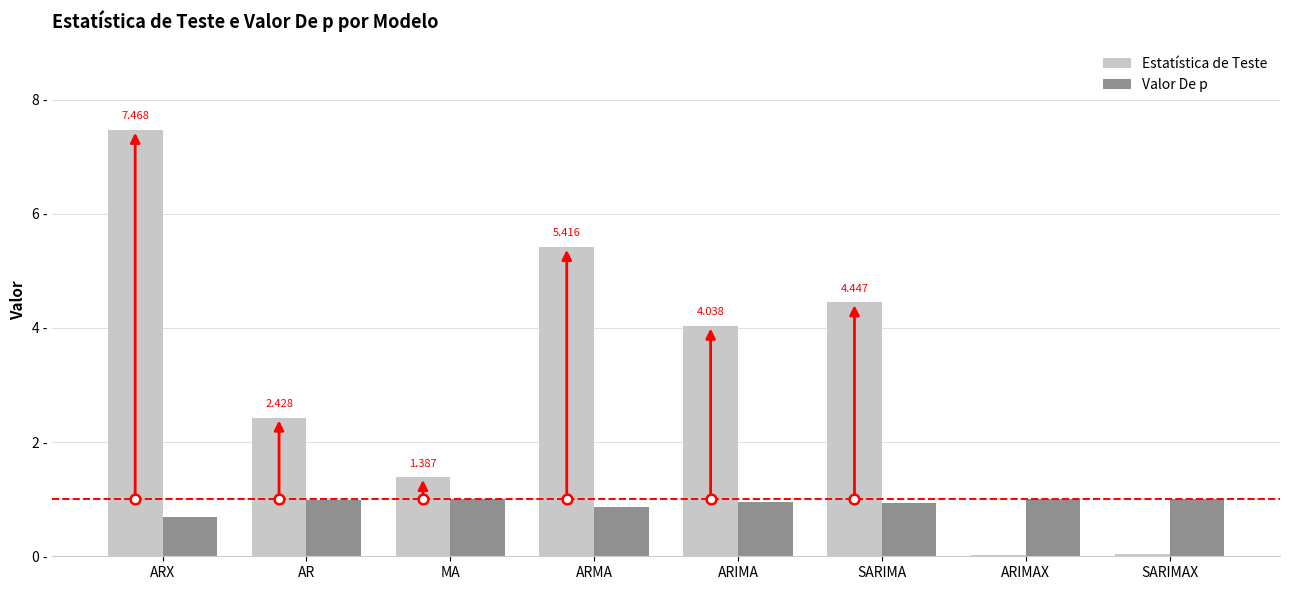

At SARIMA, list the series in order from largest to smallest.

Estatística de Teste, Valor De p